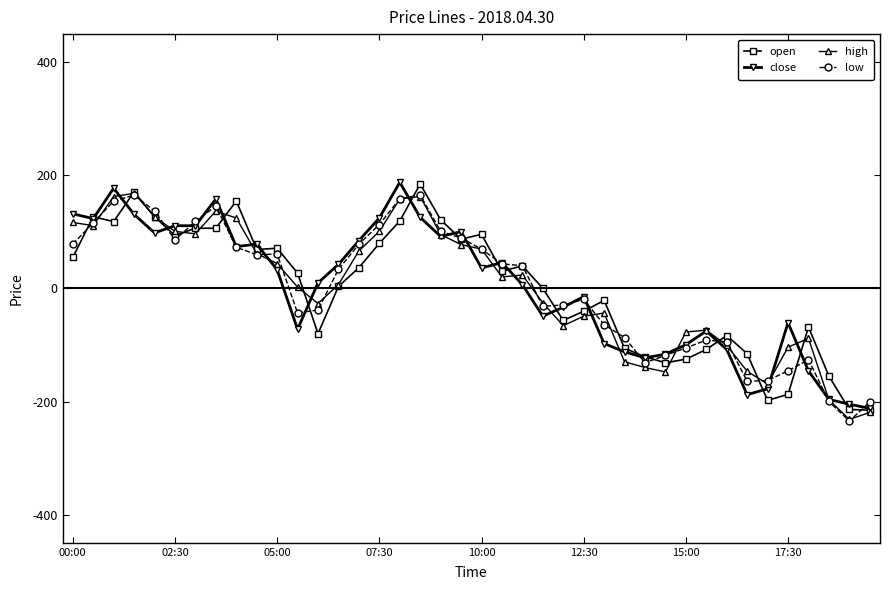

How many categories are shown in the chart?

40